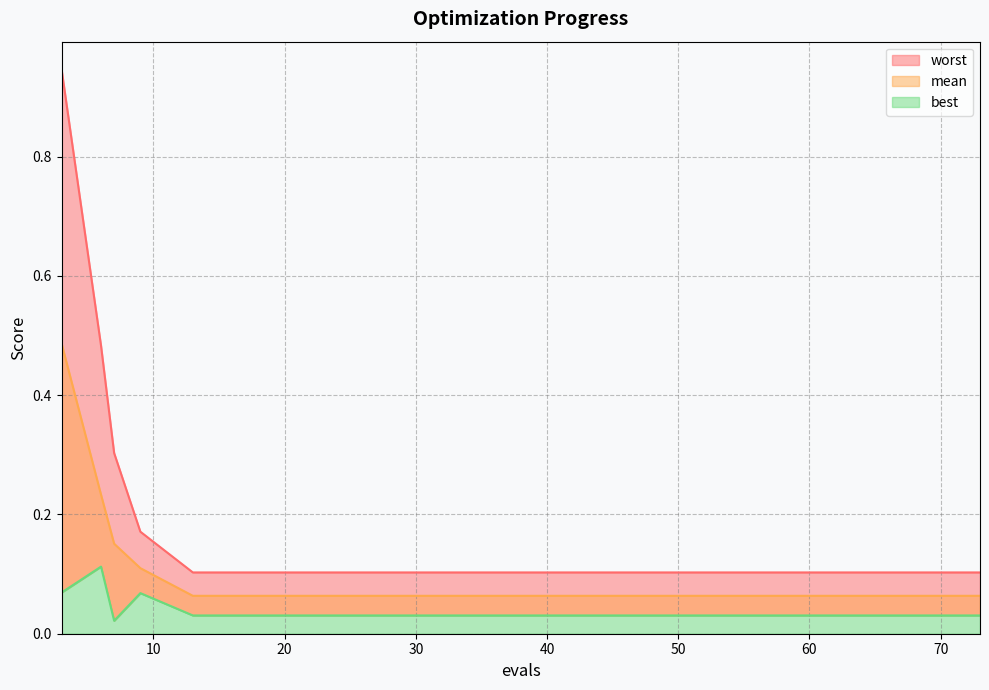

What is the value of the worst point at the 4th from the left?

0.2